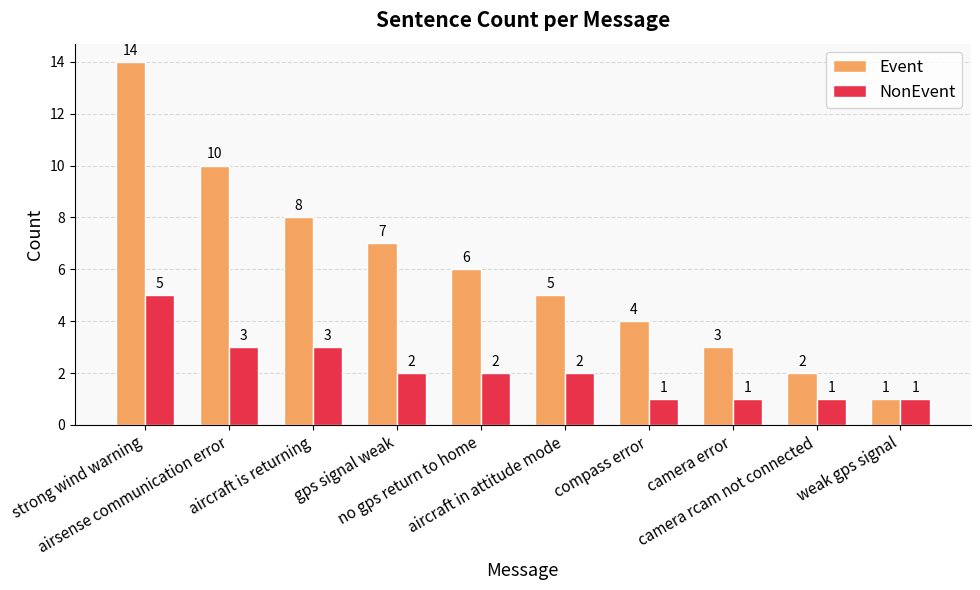

How many bars are there in total?

20